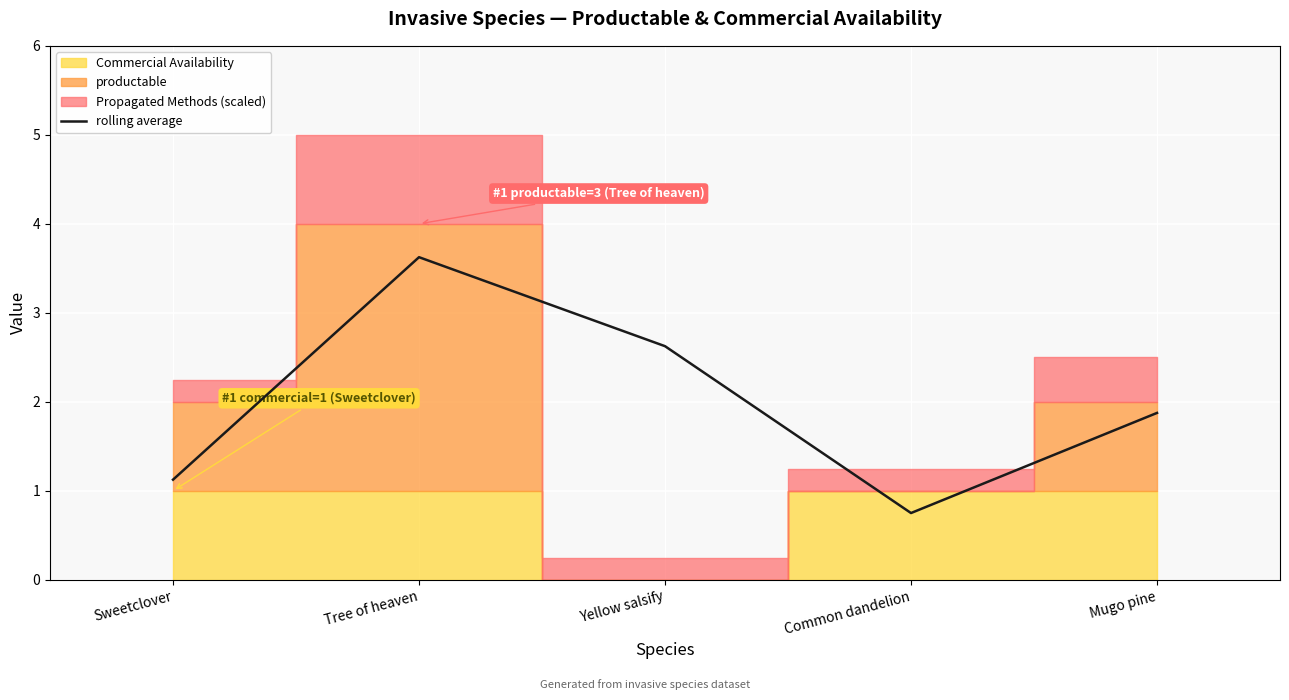

Does the chart display data point markers on the line(s)?

No